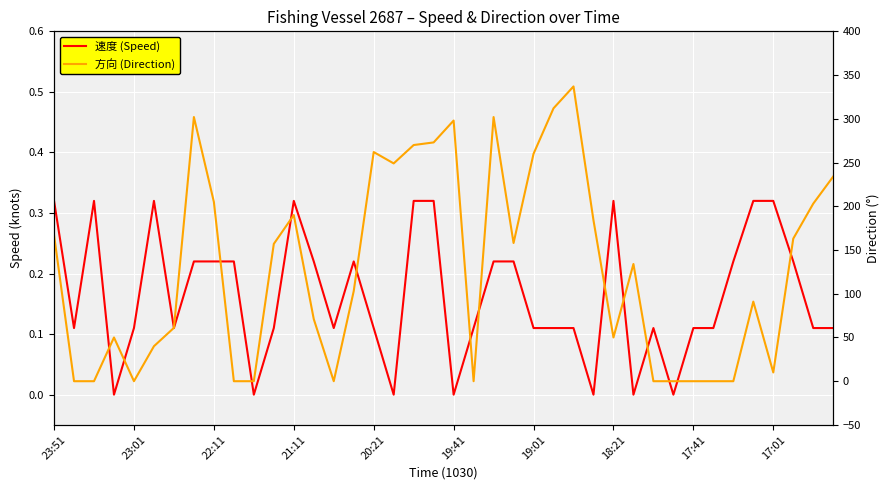

How many lines are shown in the chart?

2